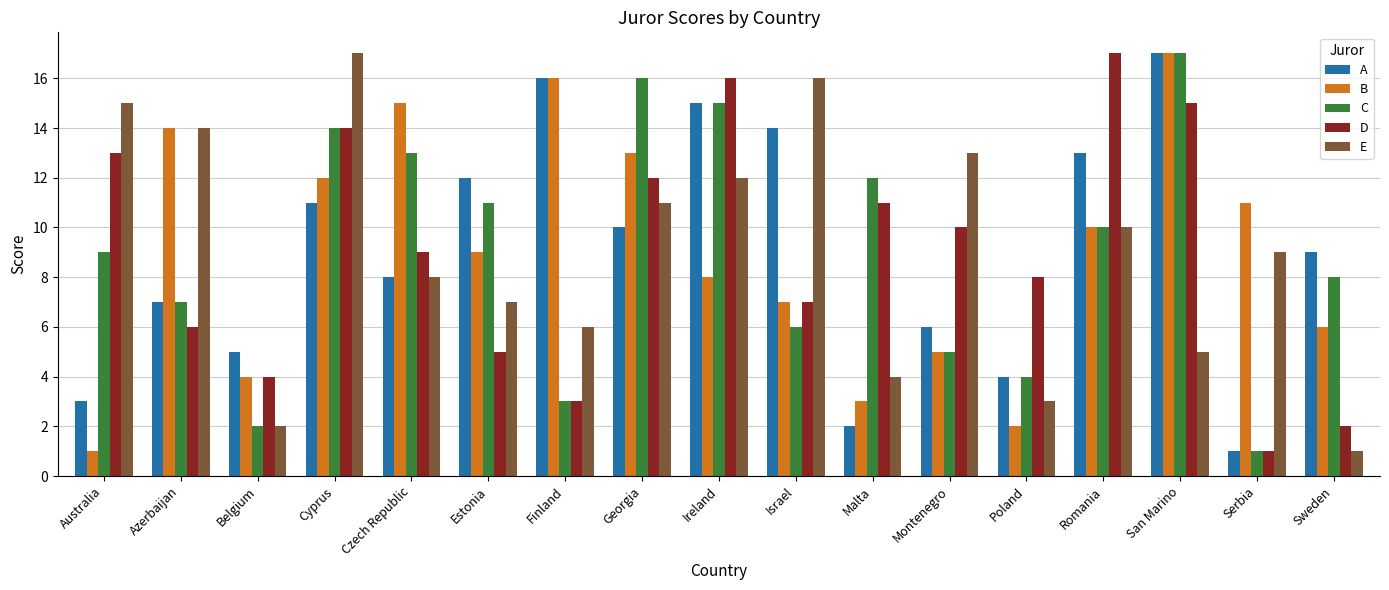

What is the difference between the highest and lowest values at Poland?

6